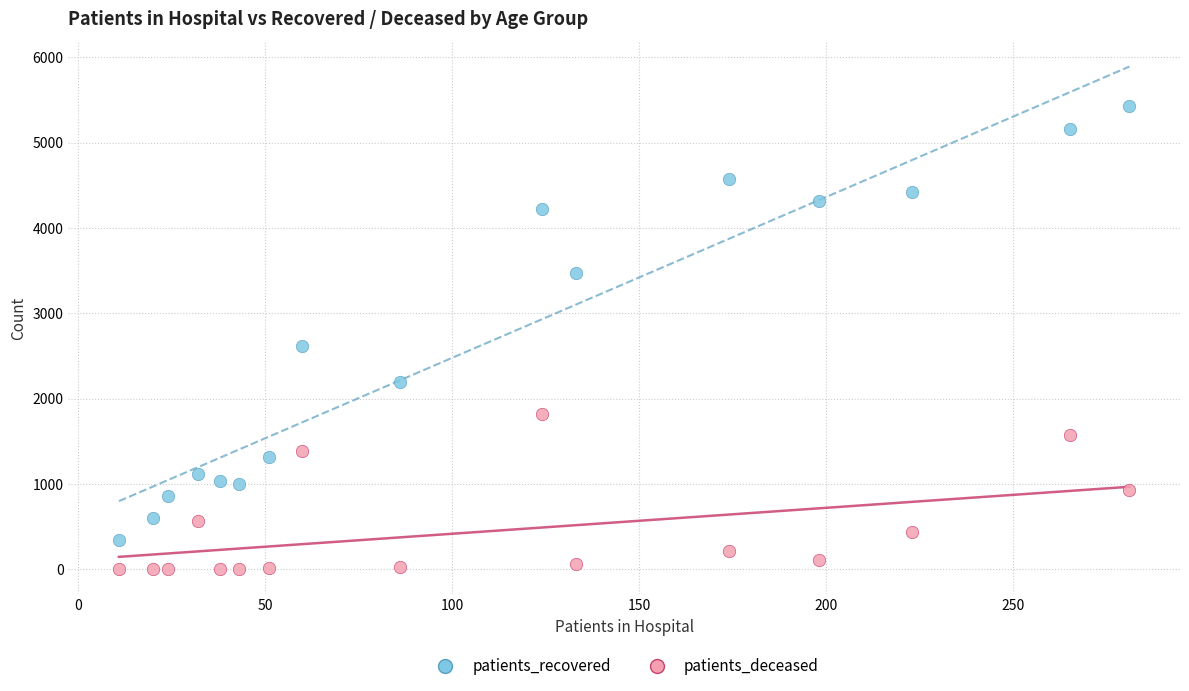

In the patients_recovered series, what Y value is closest to 2889?

2617